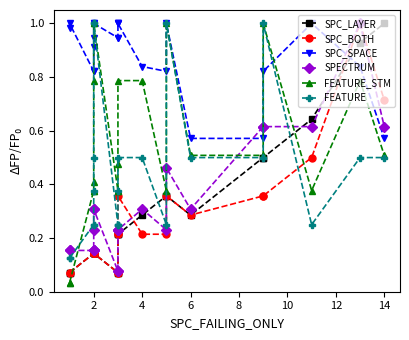

How many lines are shown in the chart?

6